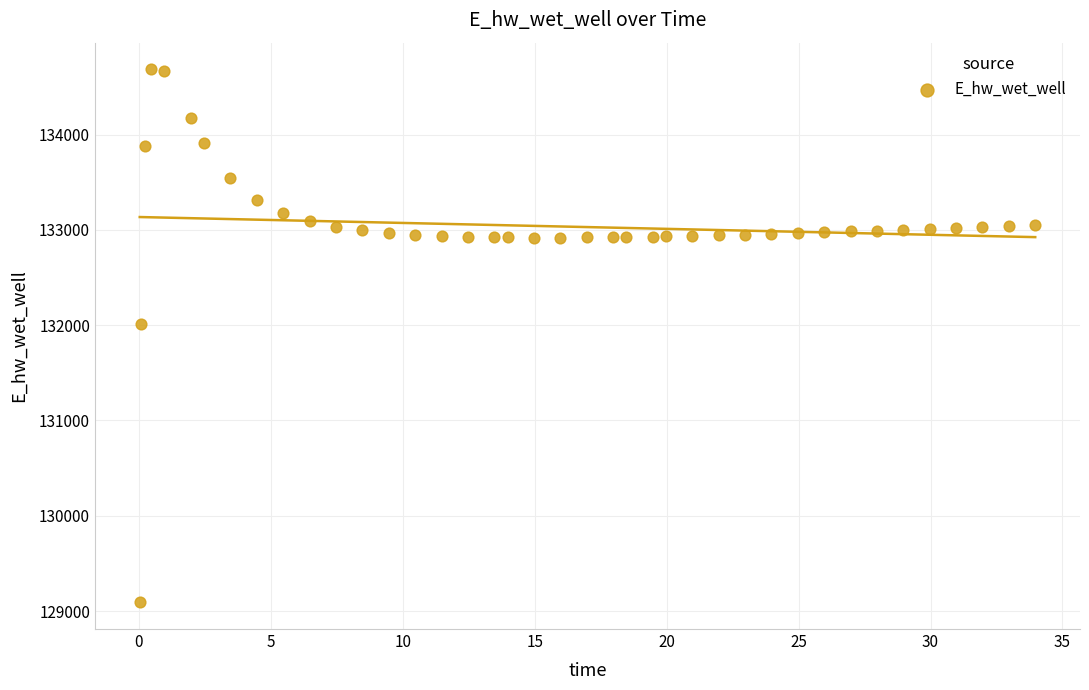

What Y value in the scatter plot is closest to 131888?

132009.9